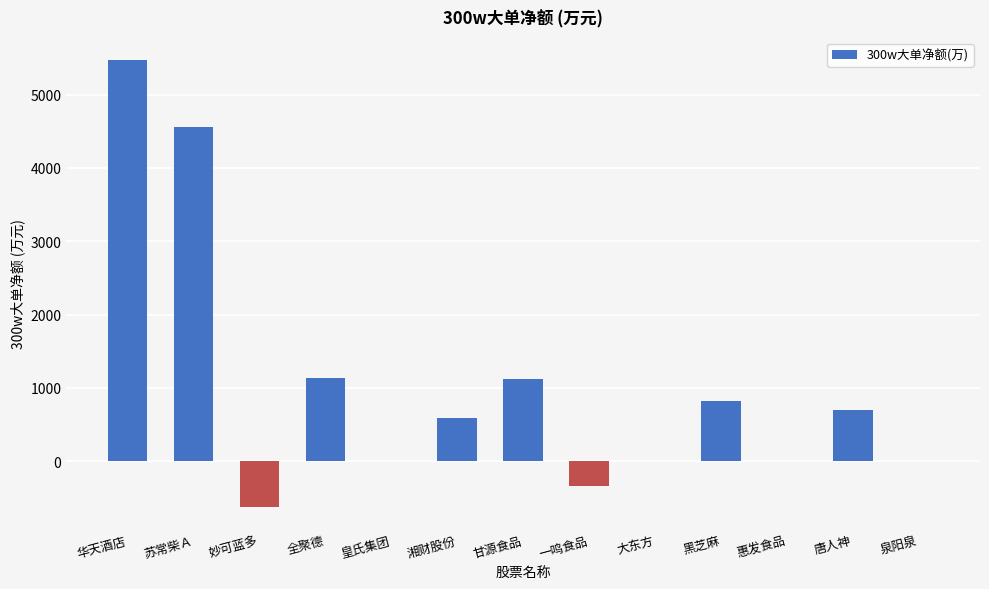

What is the sum of the values at 苏常柴Ａ and 全聚德?

5689.8